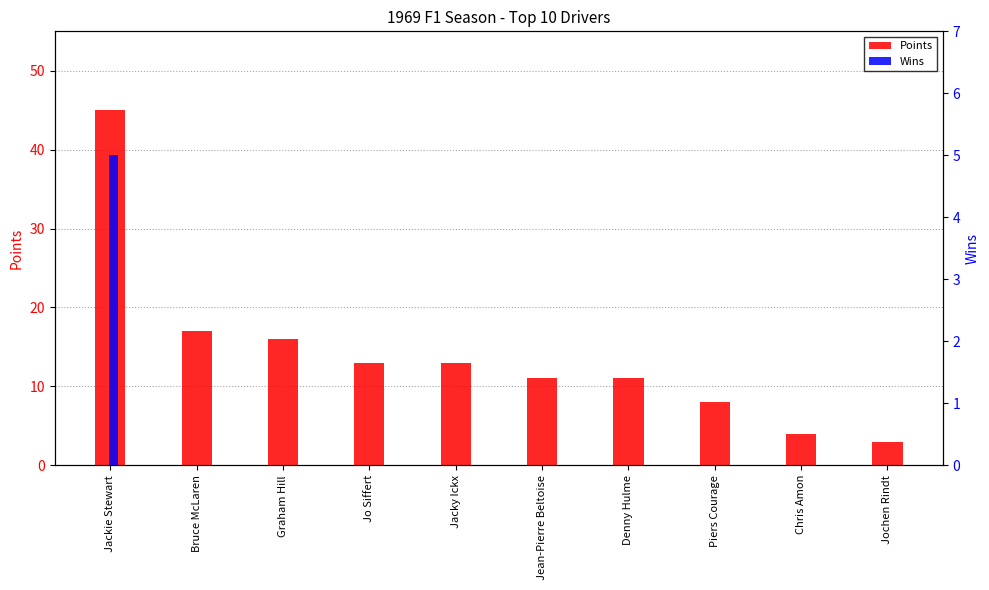

Which category has the lowest value in the Points series?

Jochen Rindt